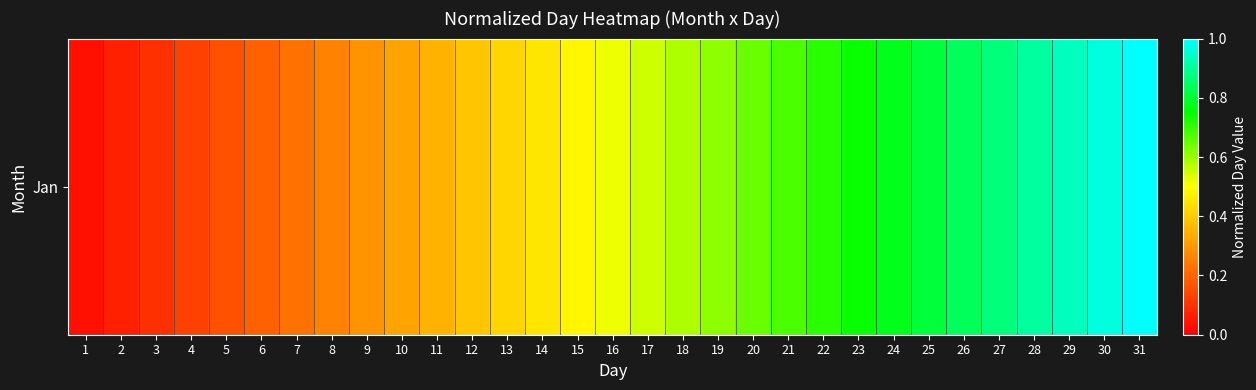

Rank the categories by value from lowest to highest.

1, 2, 3, 4, 5, 6, 7, 8, 9, 10, 11, 12, 13, 14, 15, 16, 17, 18, 19, 20, 21, 22, 23, 24, 25, 26, 27, 28, 29, 30, 31